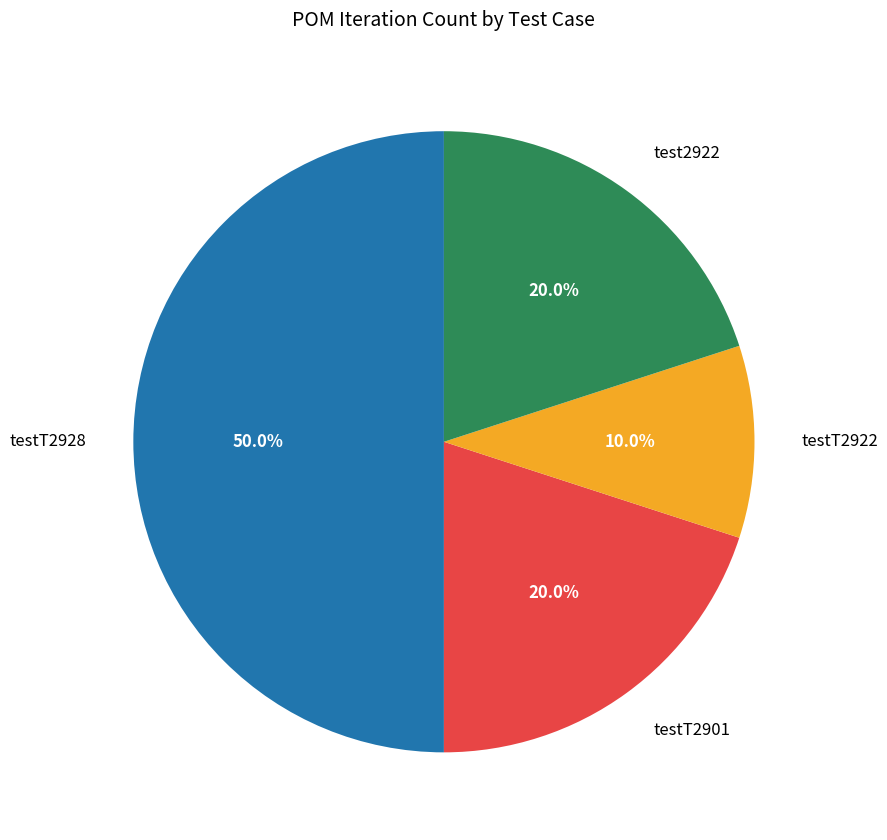

What percentage is the testT2928 slice, to the nearest percent?

50%